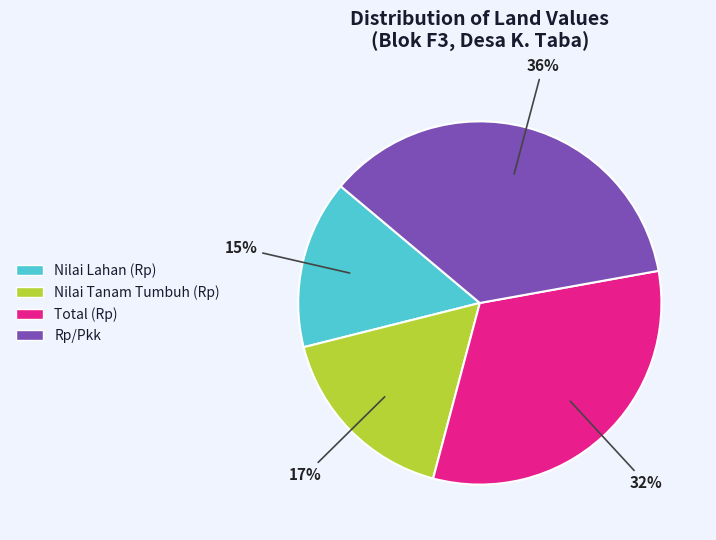

How many slices are in this pie chart?

4